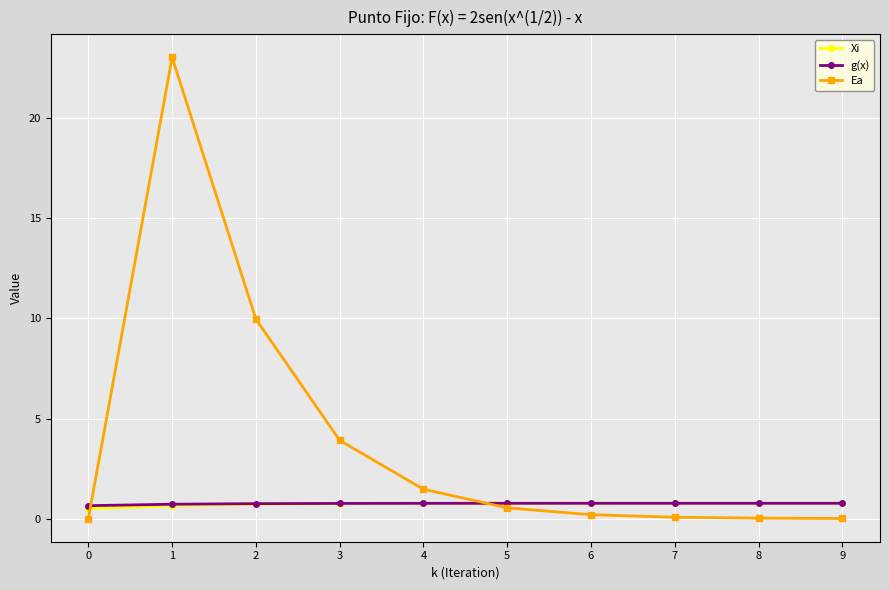

Is it true that Ea equals 0.5 at 5?

True